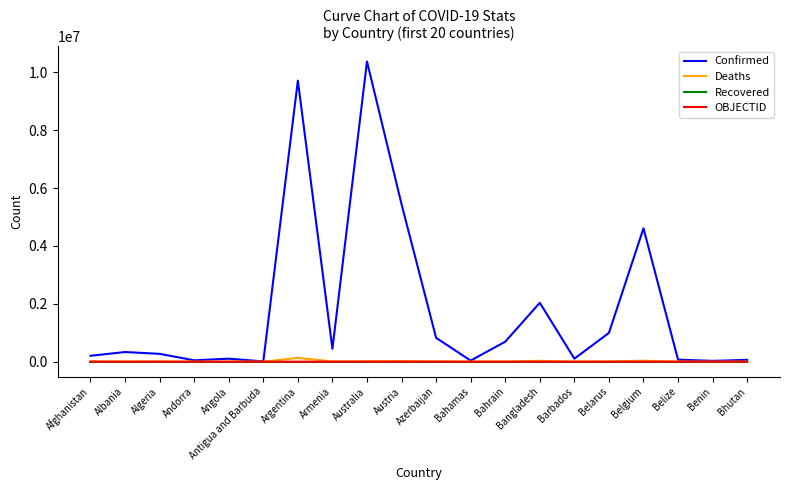

The Confirmed series shows 103131 at Angola. True or false?

True